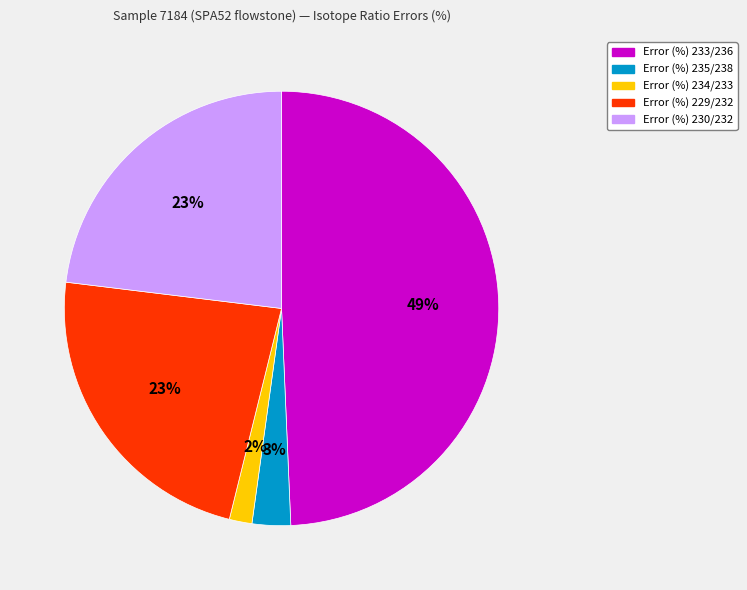

What percentage is the Error (%) 230/232 slice, to the nearest percent?

23%